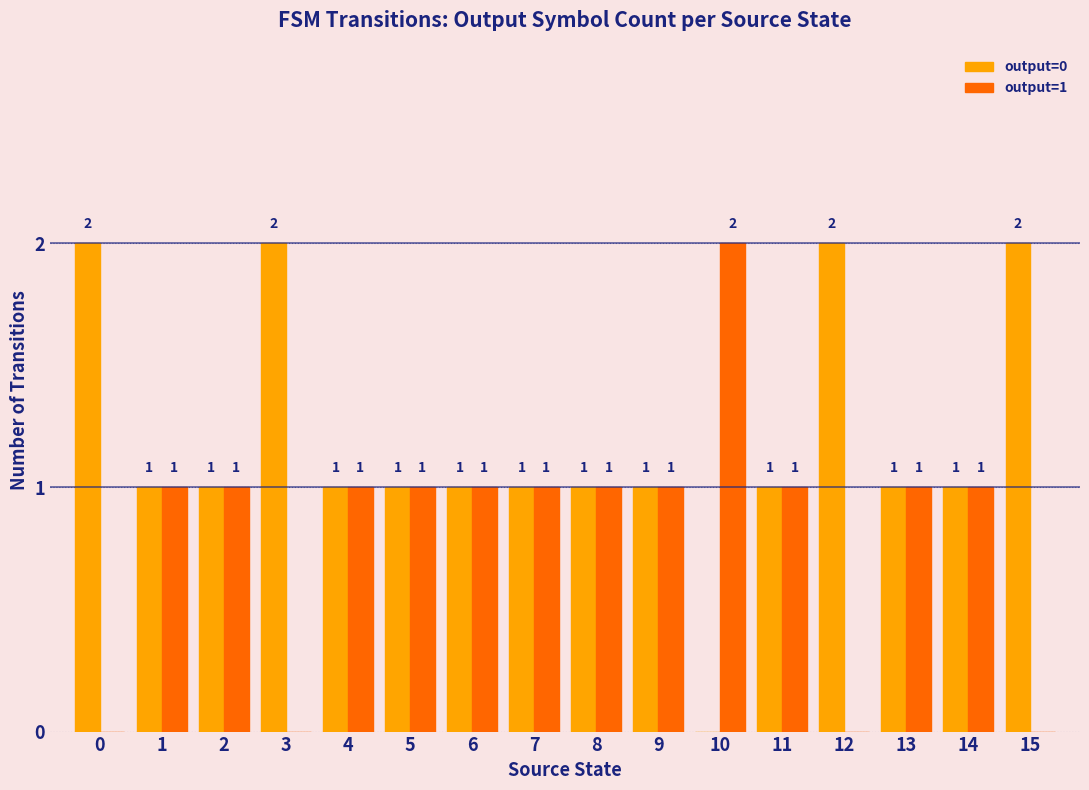

How many groups of bars are there?

16